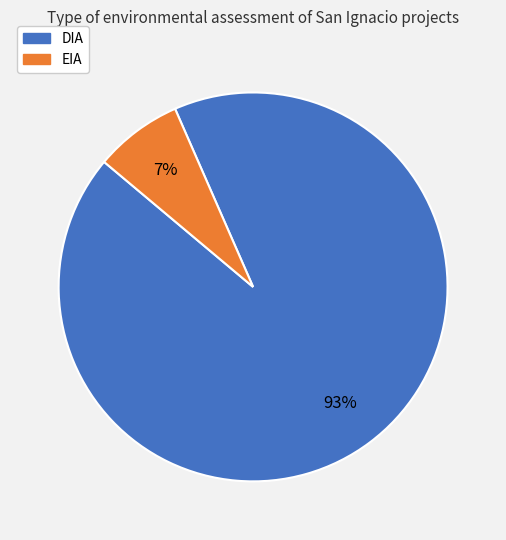

Is it true that DIA is 93% of the pie?

True